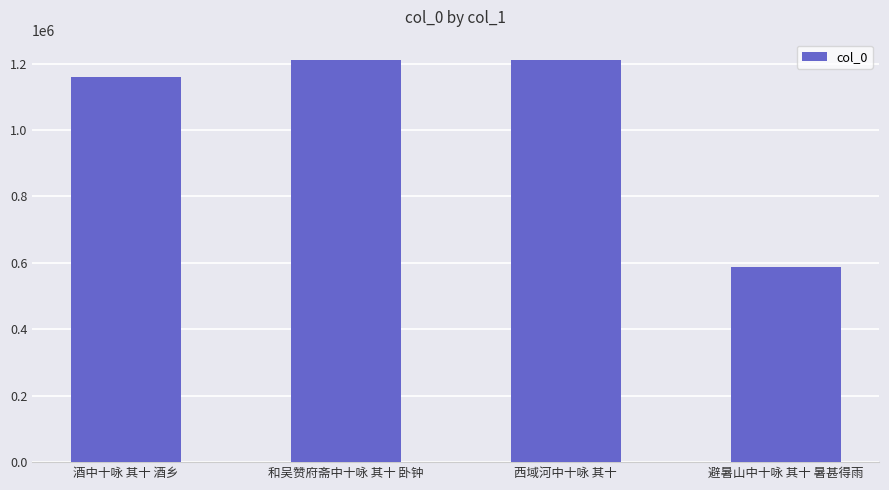

What is the value of the 1st bar from the left?

1158310